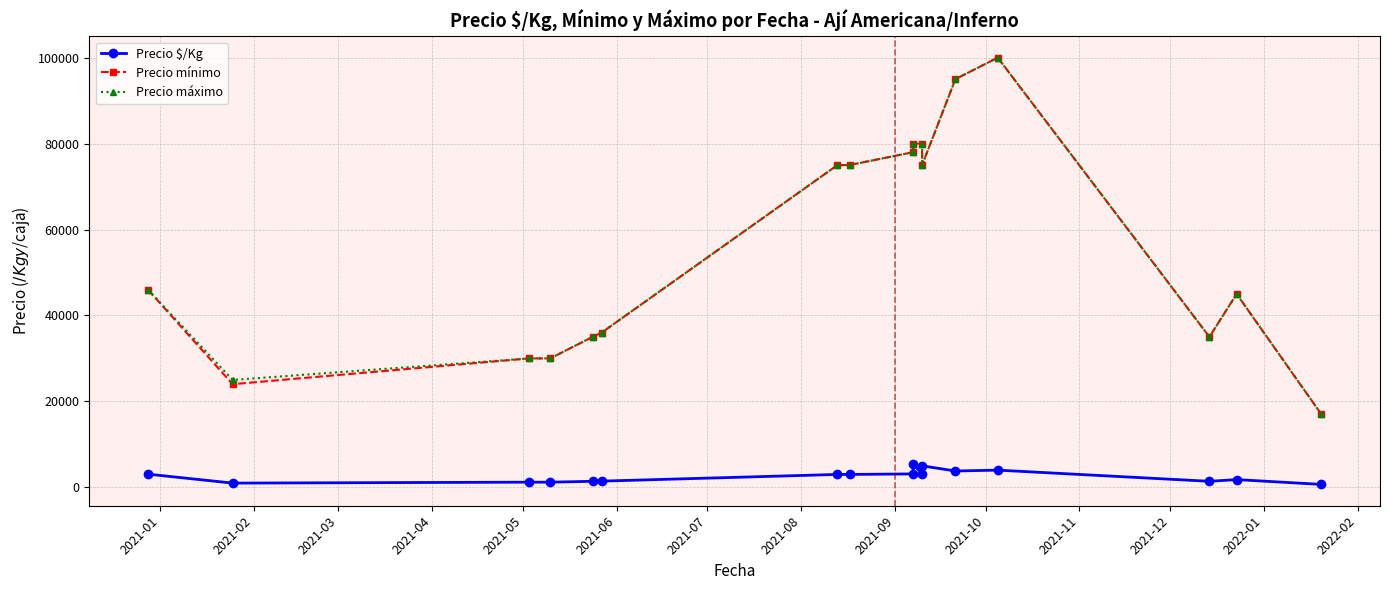

How many lines are shown in the chart?

3